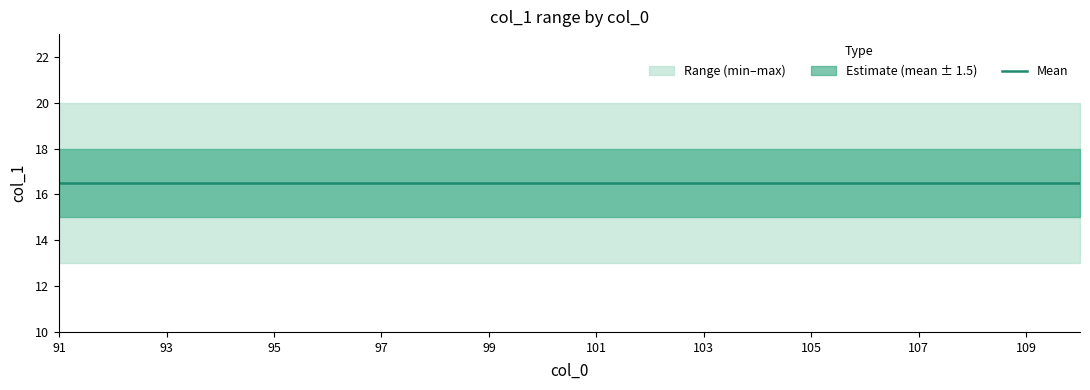

What is the spread (max minus min) of values at 100?

7.0